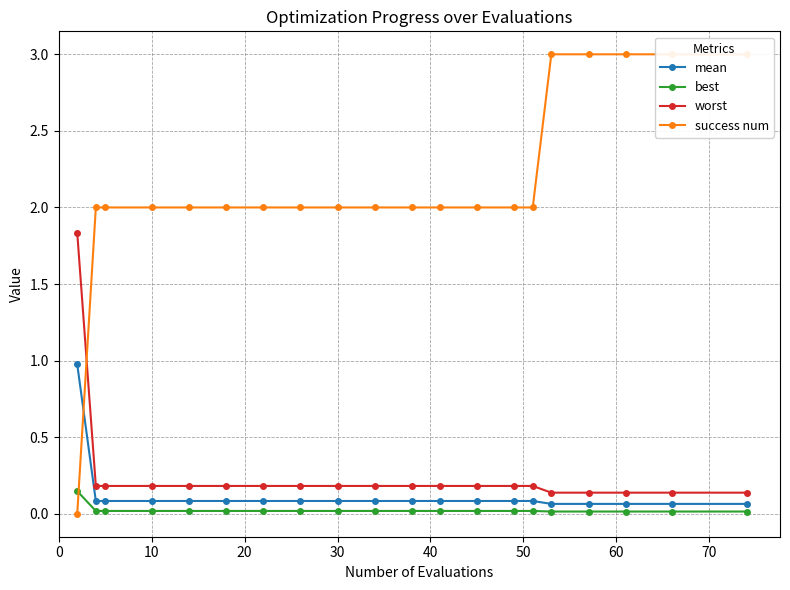

Is it true that best equals 0.0 at 10?

True